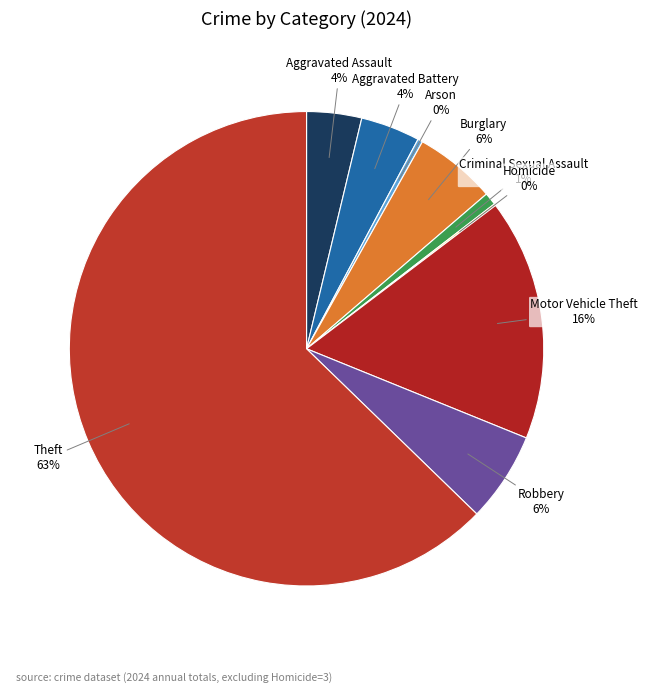

Which category has the biggest portion of the pie?

Theft